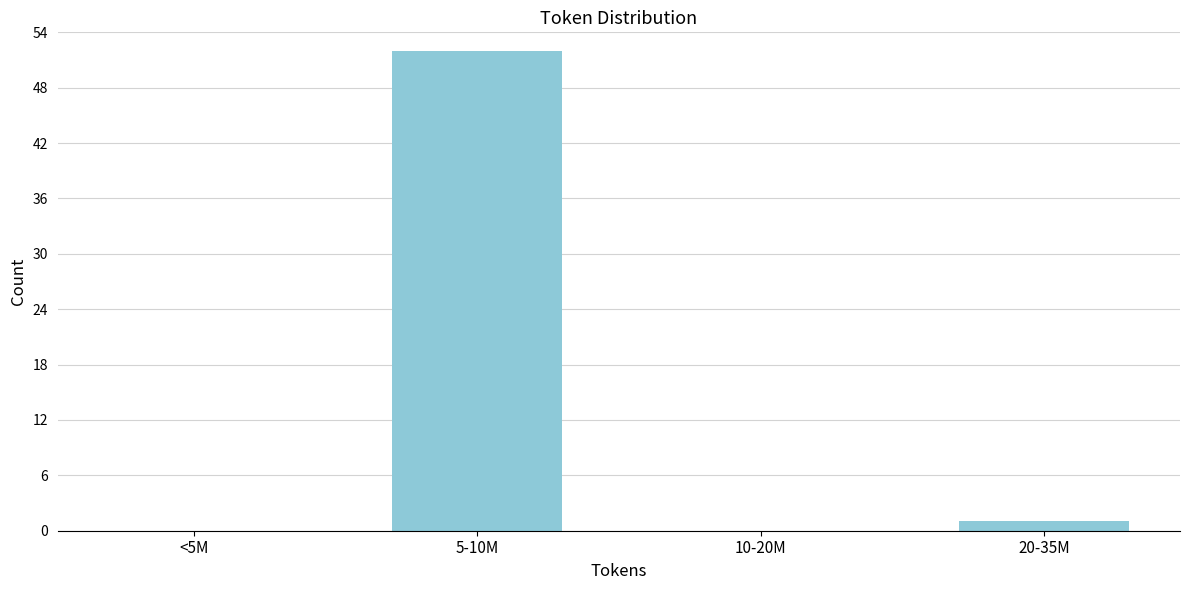

Reading right to left, transcribe all the data shown in this chart.

20-35M=1	10-20M=0	5-10M=52	<5M=0